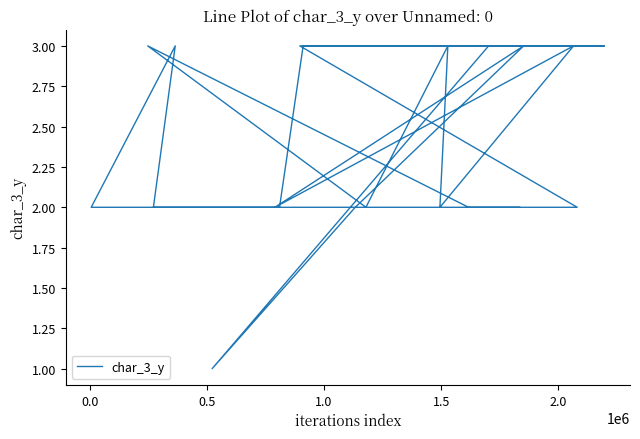

Does the chart display data point markers on the line(s)?

No